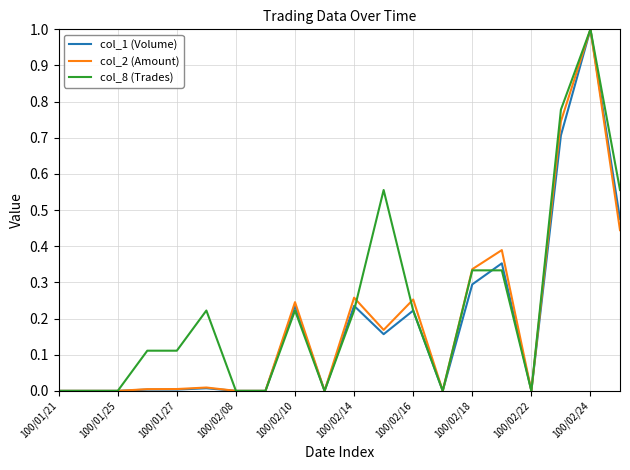

What is the maximum value for col_2 (Amount)?

1.0